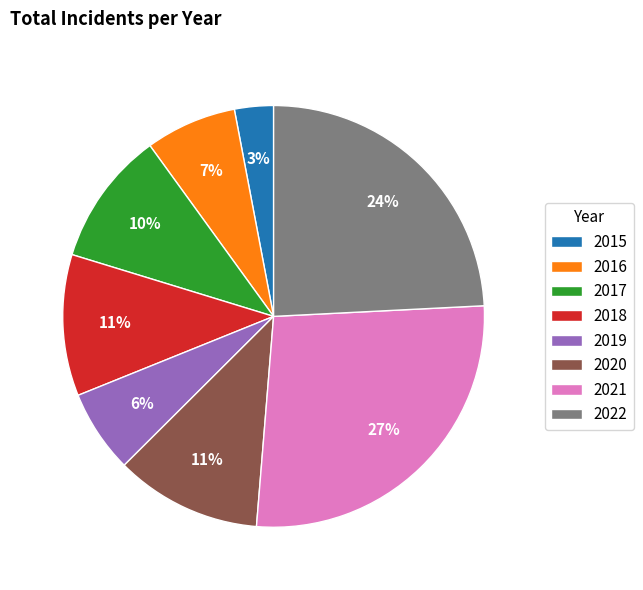

Which category has the biggest portion of the pie?

2021